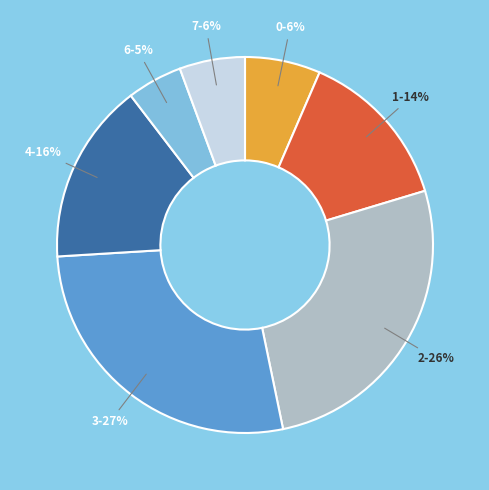

Count the number of slices in the pie.

7